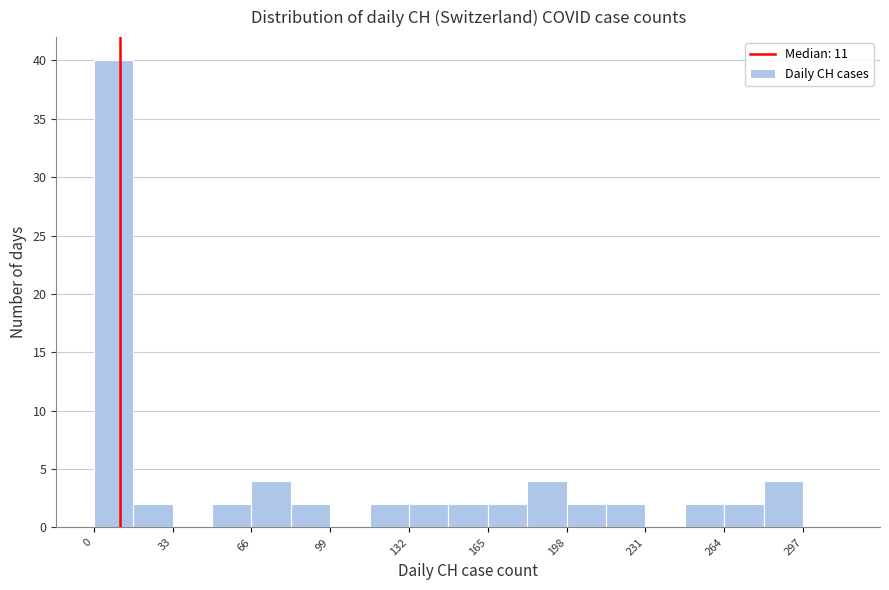

Around what value on the x-axis is the tallest bar? Give the approximate position of its centre, as read against the axis.

10